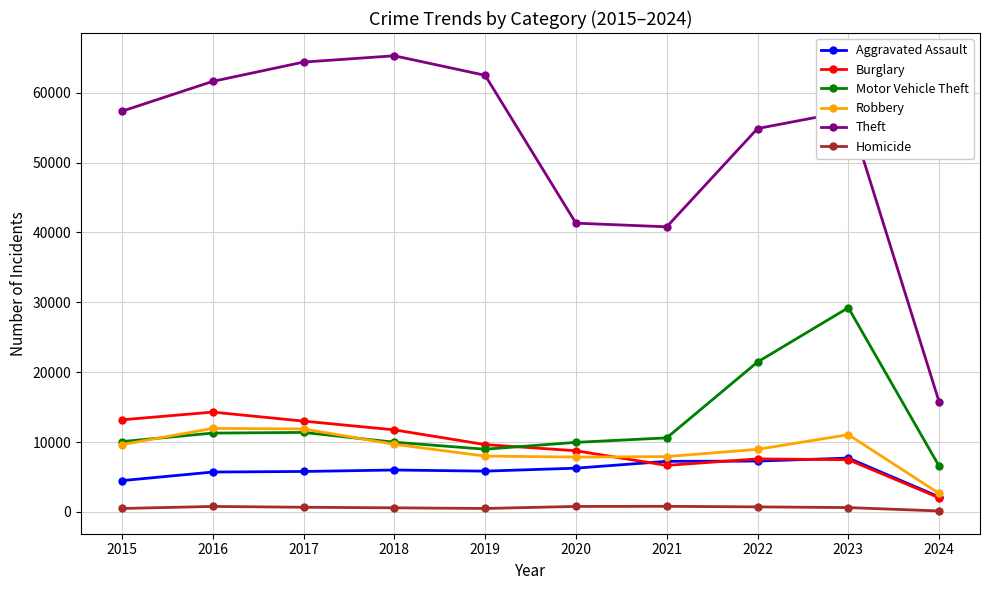

What is the greatest value displayed?

65288